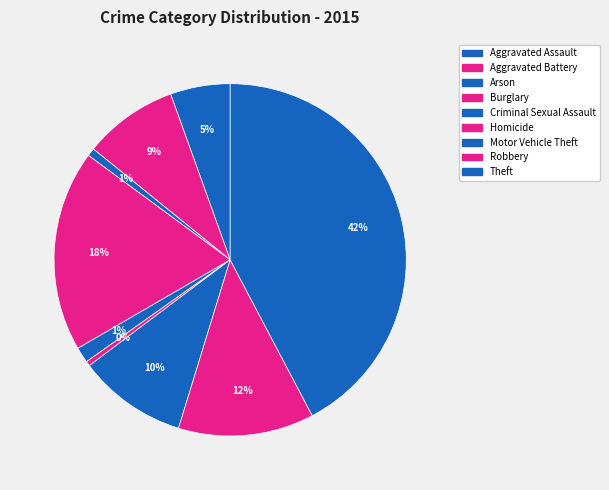

Do Aggravated Battery and Homicide together represent more than half of the pie?

No